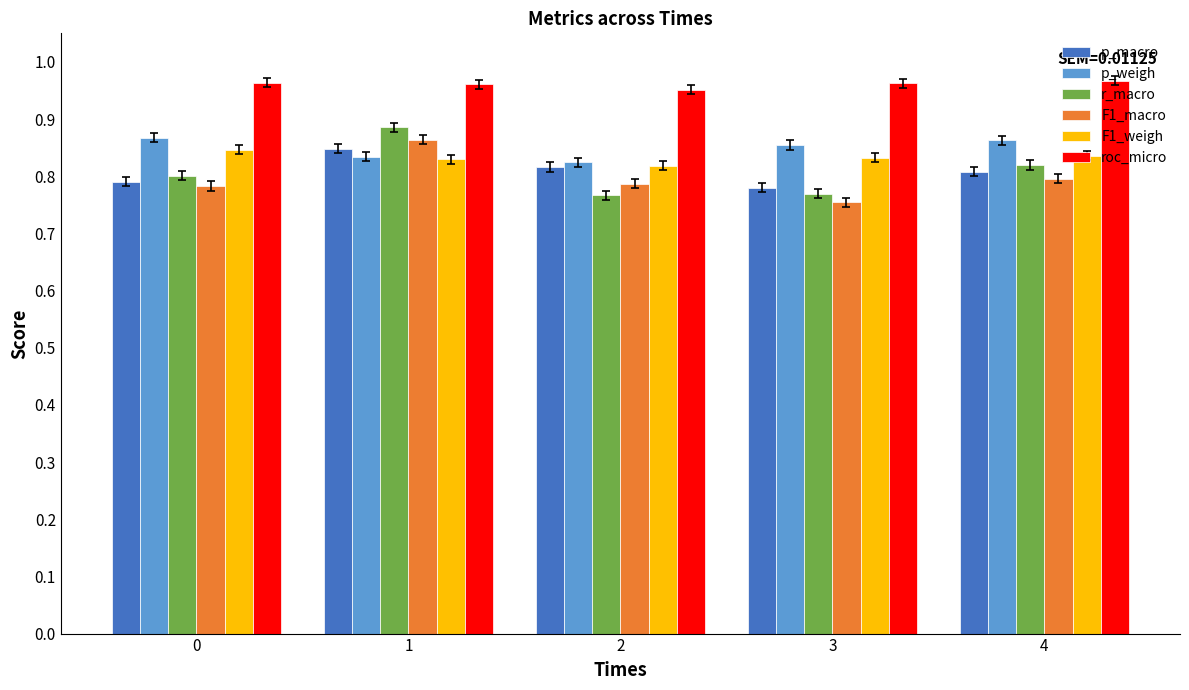

True or false: F1_weigh has a value of 0.8 at 1.

True